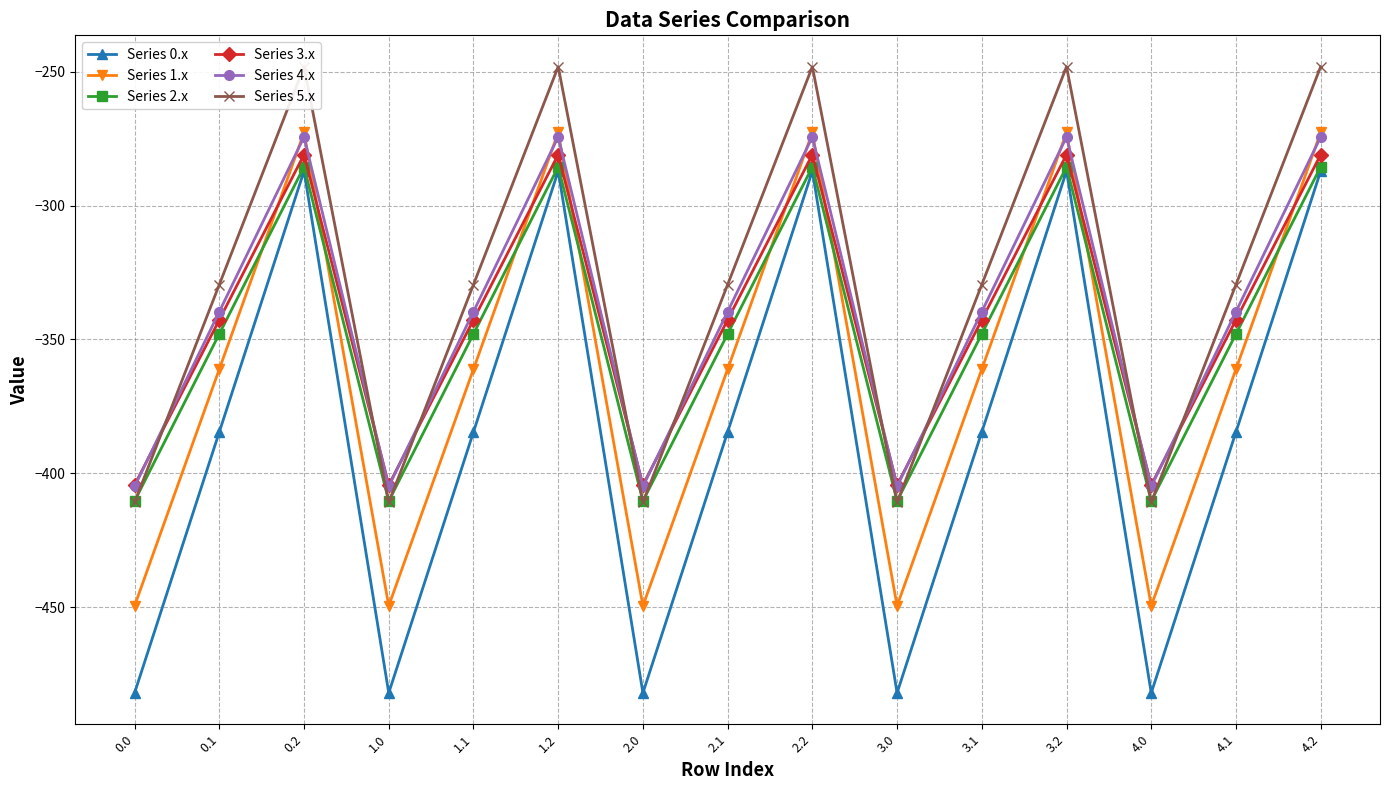

What are all the series names shown in the legend?

Series 0.x, Series 1.x, Series 2.x, Series 3.x, Series 4.x, Series 5.x